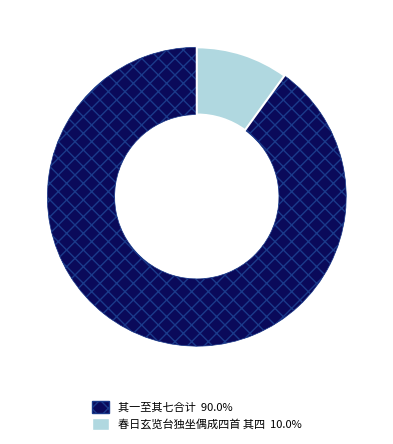

Do 春日玄览台独坐偶成四首 其四 10.0% and 其一至其七合计 90.0% together represent more than half of the pie?

Yes